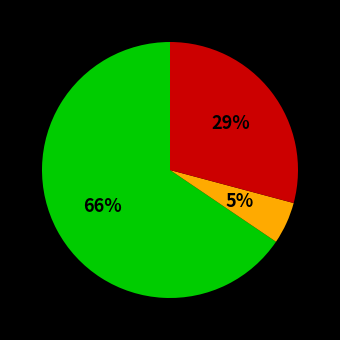

Is there a majority slice in this chart?

Yes